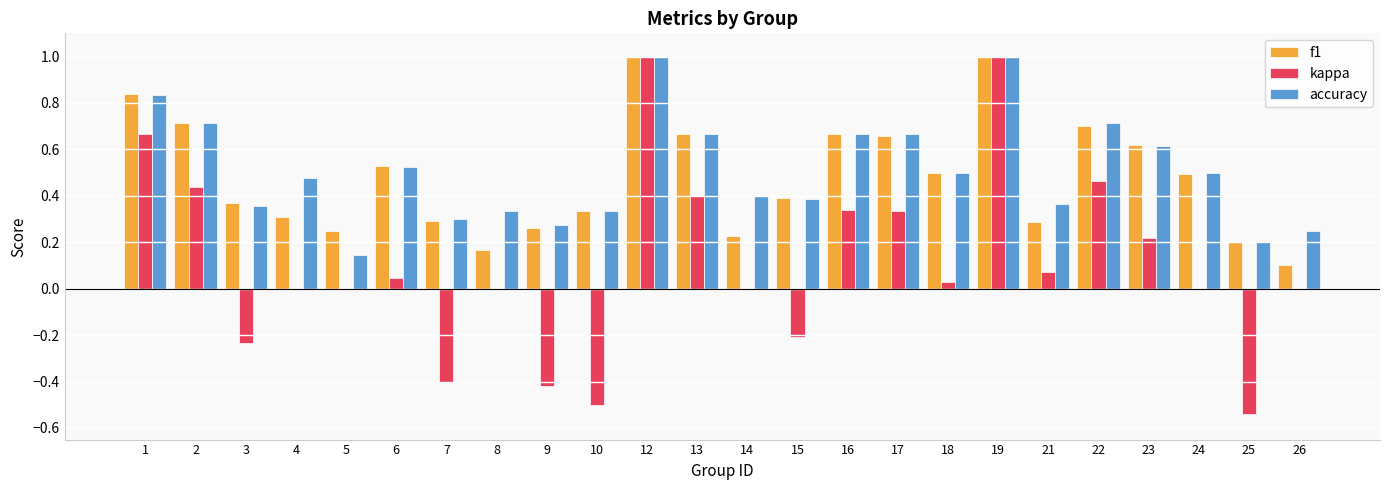

What is the highest value of the accuracy series?

1.0